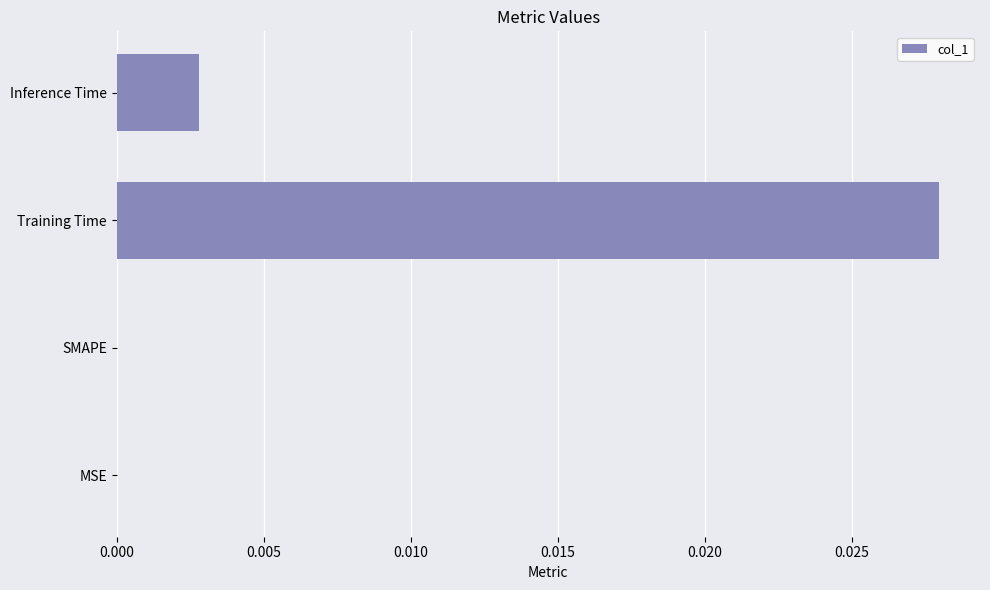

Which has a higher value, SMAPE or Inference Time?

Inference Time